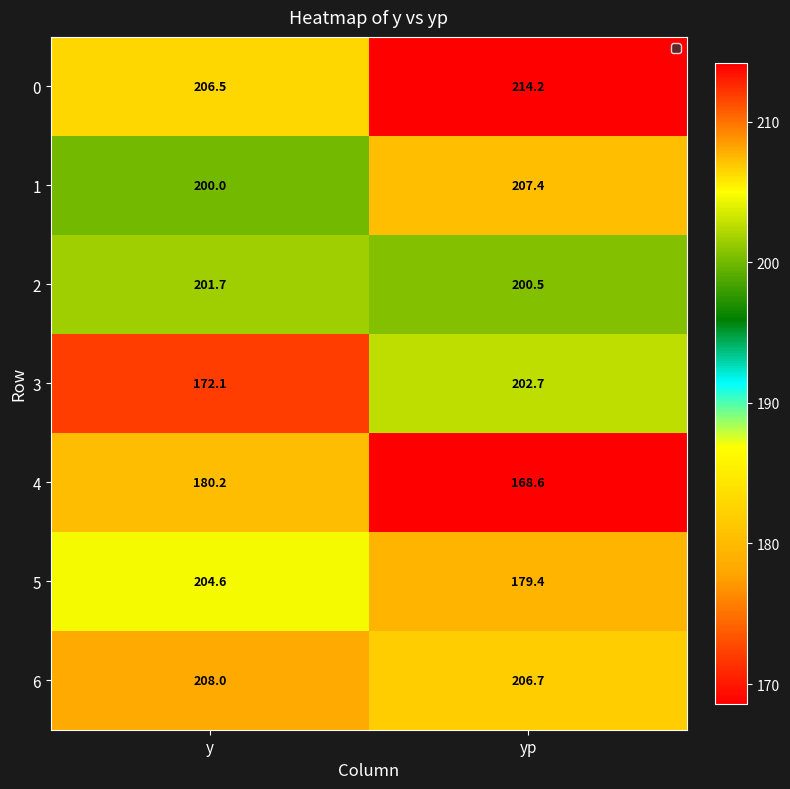

Reading left to right, extract all data points from this chart.

0: y=206.5	yp=214.2
1: y=200.0	yp=207.4
2: y=201.7	yp=200.5
3: y=172.1	yp=202.7
4: y=180.2	yp=168.6
5: y=204.6	yp=179.4
6: y=208.0	yp=206.7